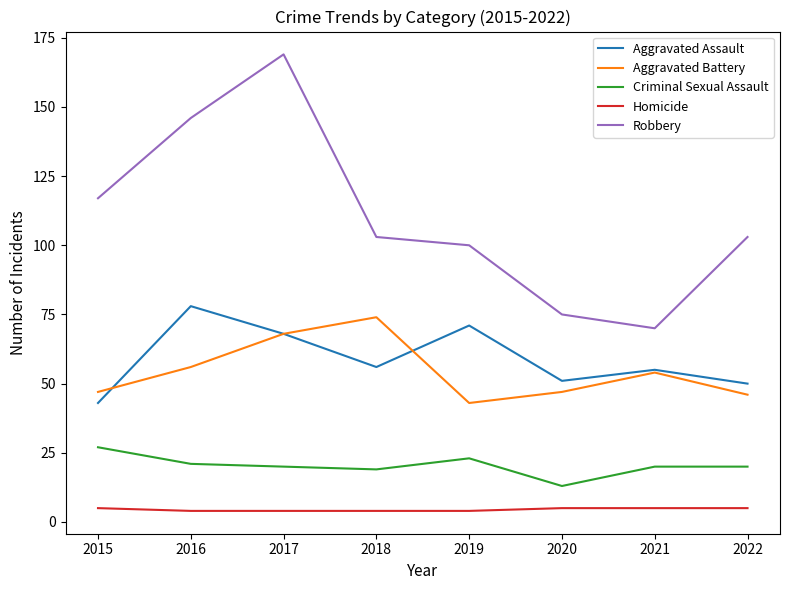

Count the number of categories in the chart.

8